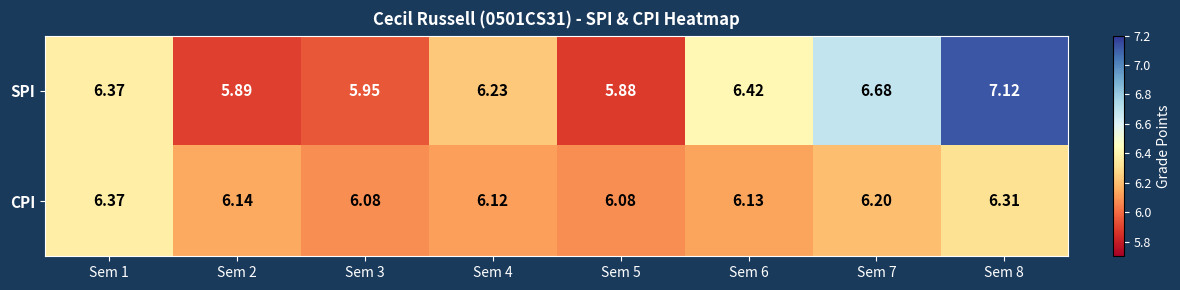

Rank the series by their maximum value, from lowest to highest.

CPI, SPI